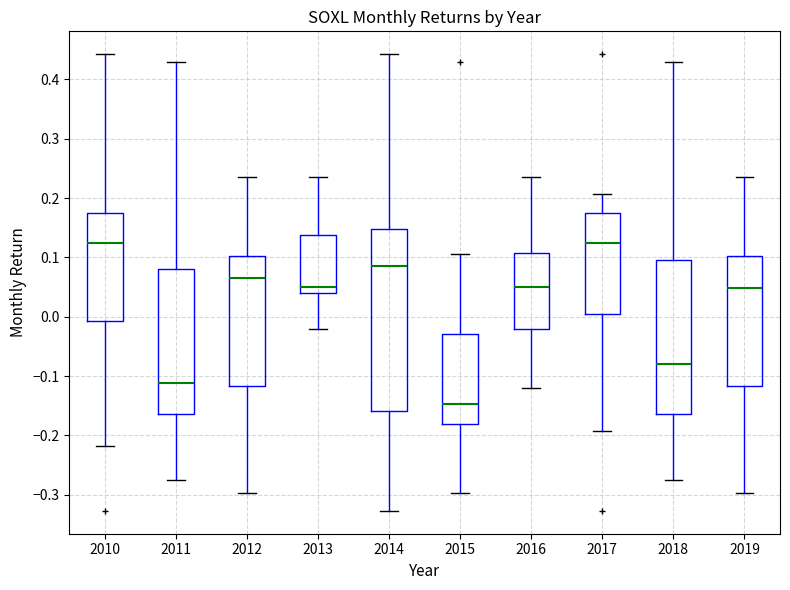

Which box has the lowest median line?

2015